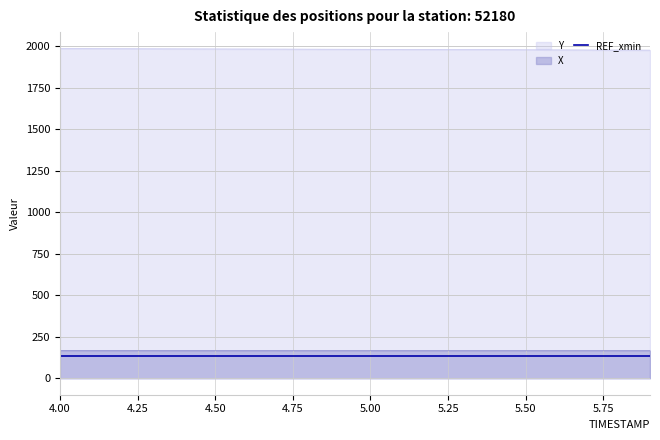

The value of X at 5.9 is 166.7. True or false?

True